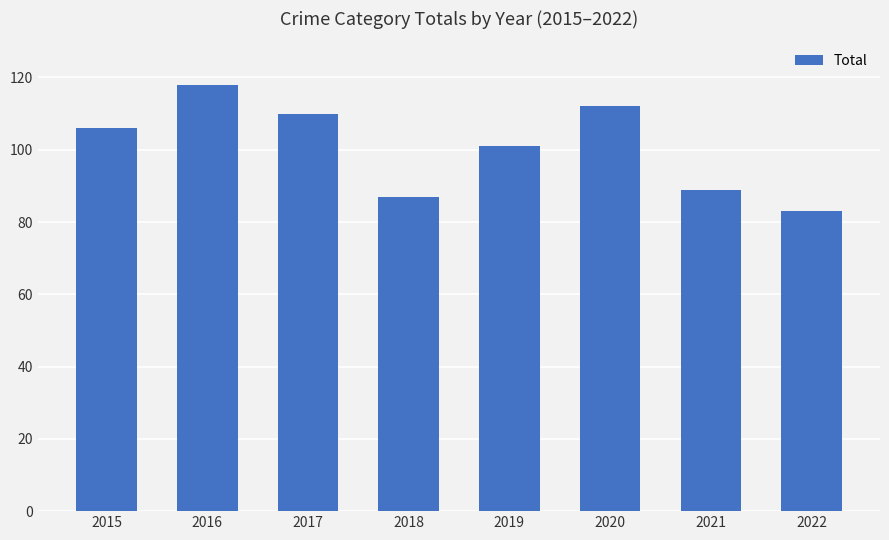

Between 2018 and 2022, which is larger?

2018